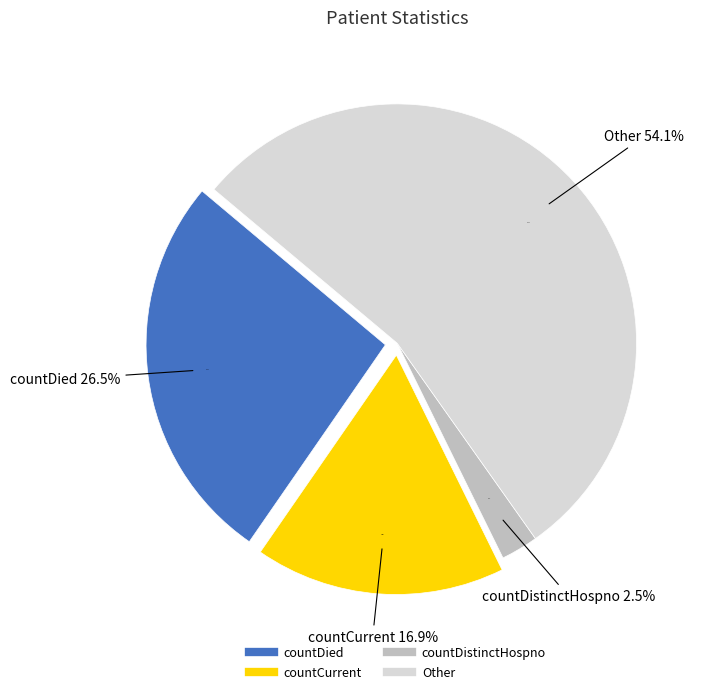

Does countDistinctHospno represent more than half of the total?

No